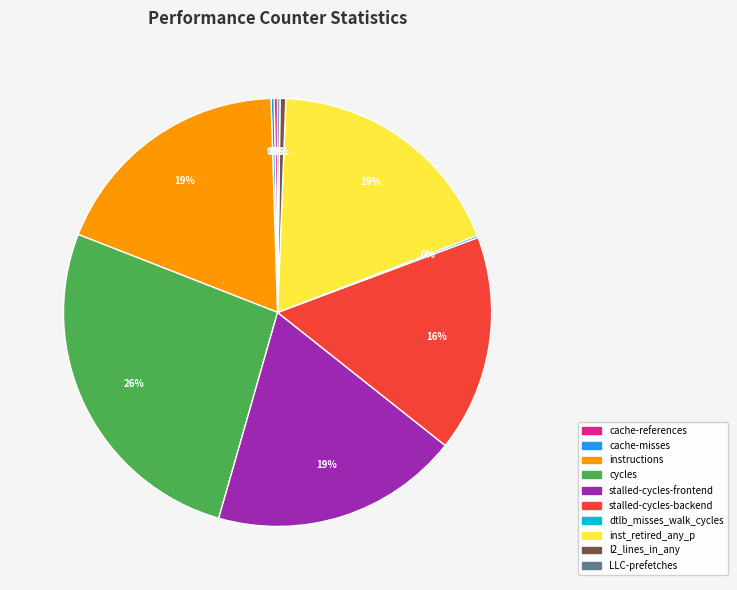

Is it true that l2_lines_in_any is 12% of the pie?

False